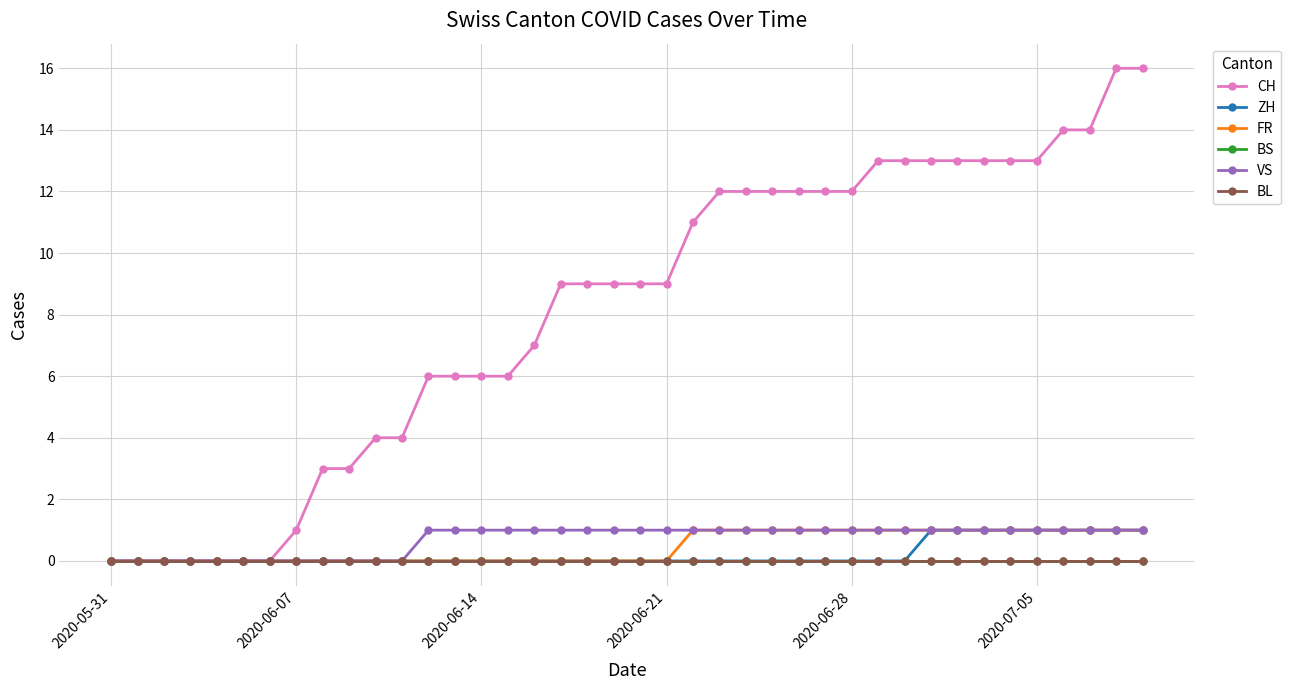

Does the chart have visible grid lines?

Yes